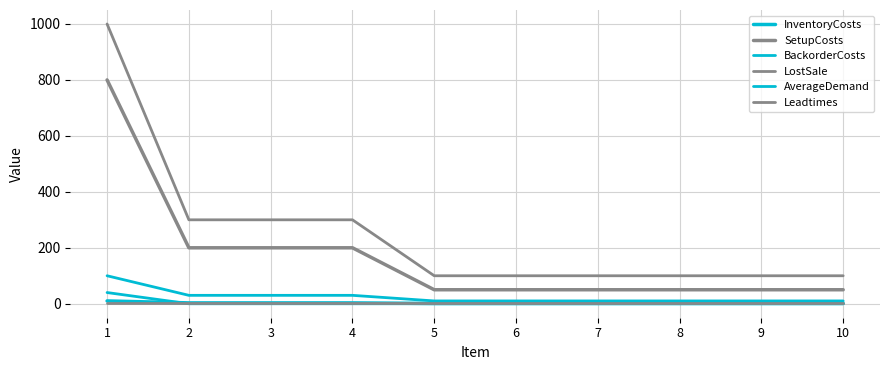

Reading right to left, what are all the values shown in this chart?

InventoryCosts: 10=1	9=1	8=1	7=1	6=1	5=1	4=3	3=3	2=3	1=10
SetupCosts: 10=50	9=50	8=50	7=50	6=50	5=50	4=200	3=200	2=200	1=800
BackorderCosts: 10=10	9=10	8=10	7=10	6=10	5=10	4=30	3=30	2=30	1=100
LostSale: 10=100	9=100	8=100	7=100	6=100	5=100	4=300	3=300	2=300	1=1000
AverageDemand: 10=0	9=0	8=0	7=0	6=0	5=0	4=0	3=0	2=0	1=40
Leadtimes: 10=1	9=1	8=1	7=1	6=1	5=1	4=1	3=1	2=1	1=1